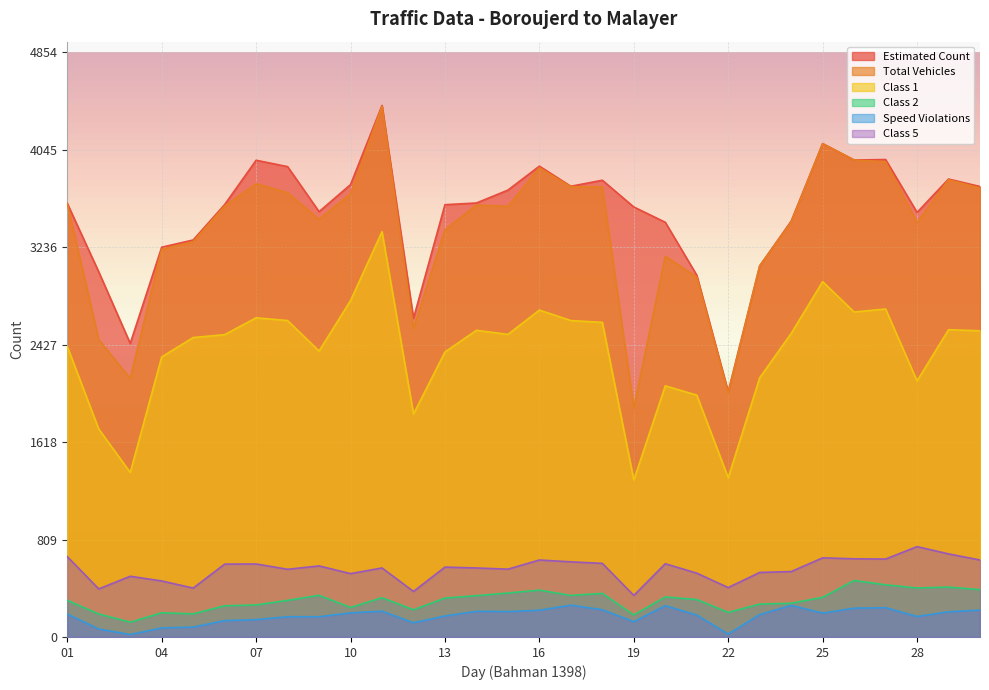

True or false: Total Vehicles and Speed Violations intersect in this chart.

False